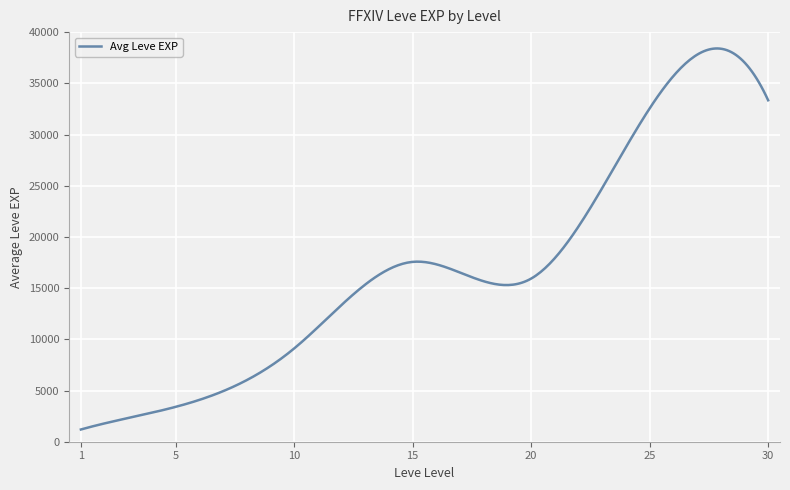

What is the difference between the maximum and minimum values?

37209.4